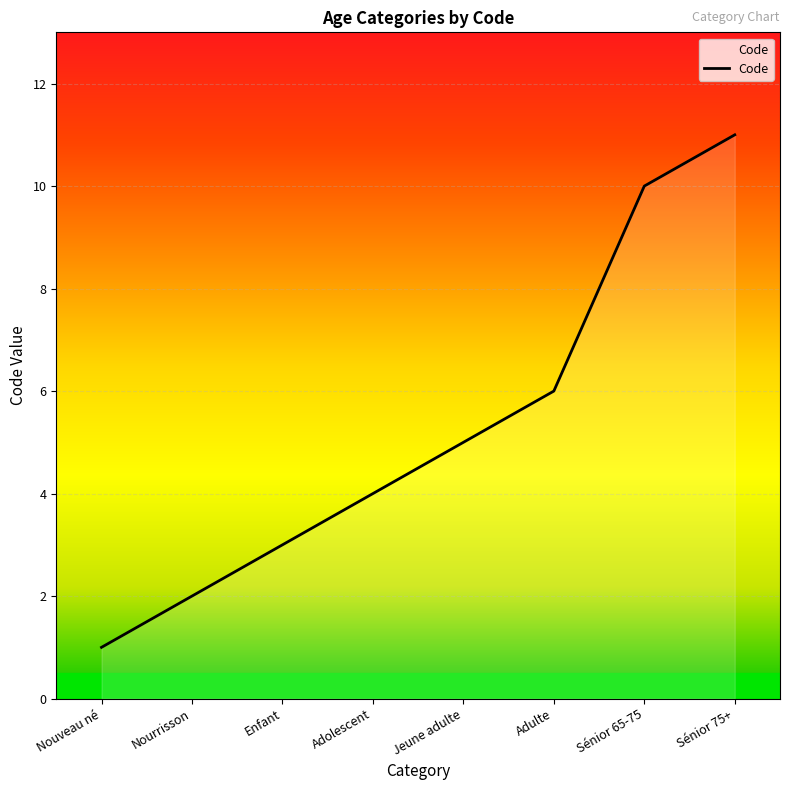

What is the maximum value shown in the chart?

11